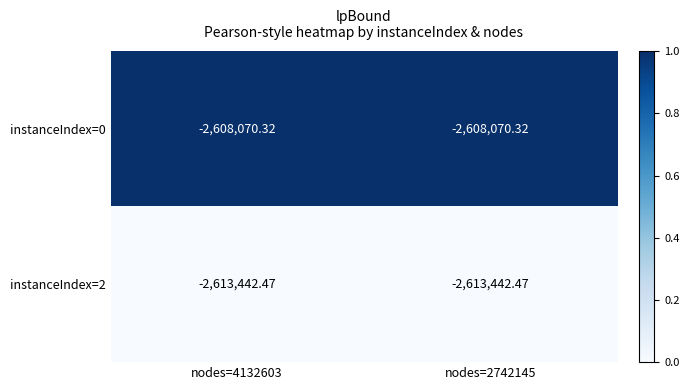

Is the value of instanceIndex=0 at nodes=2742145 greater than the value of instanceIndex=2 at nodes=4132603?

Yes